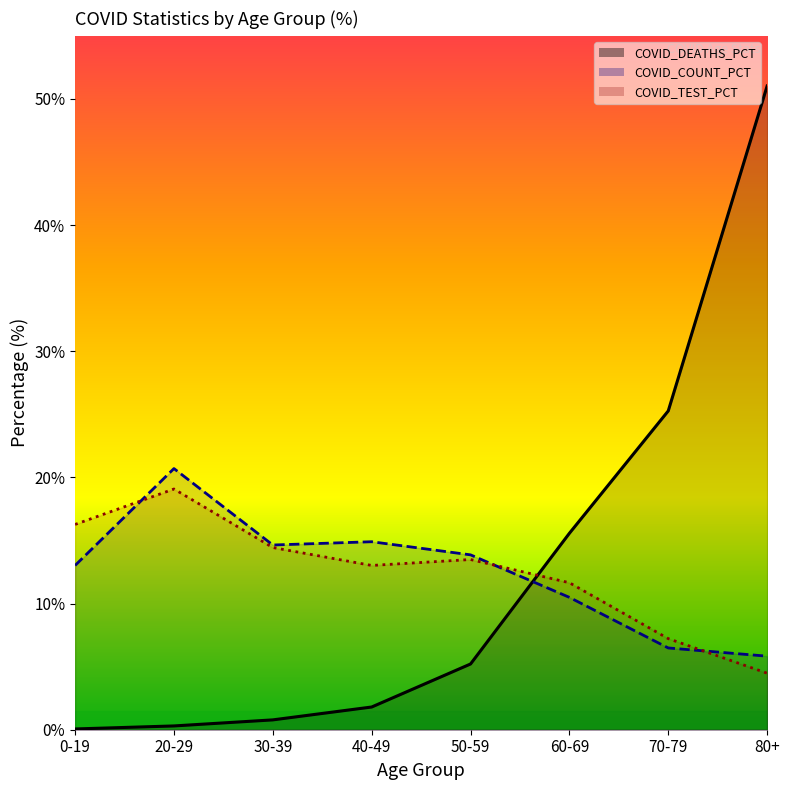

Reading left to right, list all the values displayed in this chart.

COVID_COUNT_PCT: 0-19=13.0	20-29=20.7	30-39=14.6	40-49=14.9	50-59=13.9	60-69=10.5	70-79=6.5	80+=5.8
COVID_TEST_PCT: 0-19=16.3	20-29=19.1	30-39=14.4	40-49=13.0	50-59=13.5	60-69=11.7	70-79=7.2	80+=4.5
COVID_DEATHS_PCT: 0-19=0.1	20-29=0.3	30-39=0.8	40-49=1.8	50-59=5.2	60-69=15.6	70-79=25.3	80+=51.0